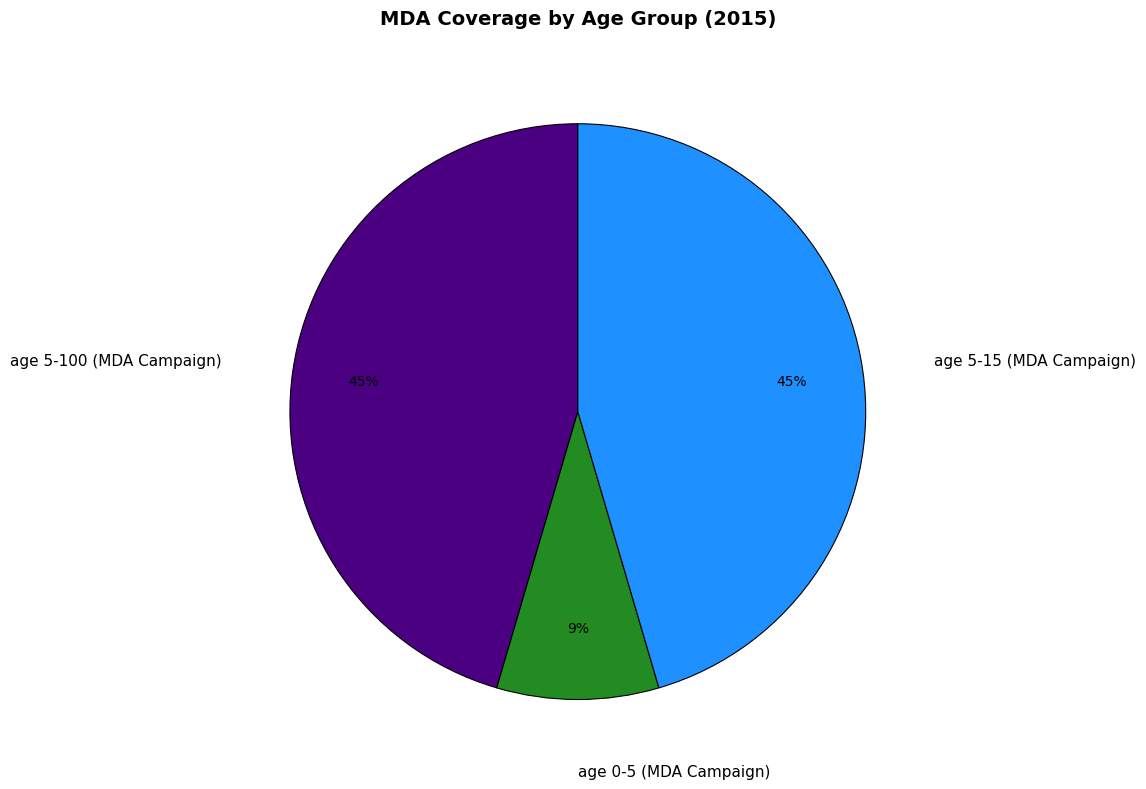

Is the sum of age 0-5 (MDA Campaign) and age 5-100 (MDA Campaign) greater than half?

Yes